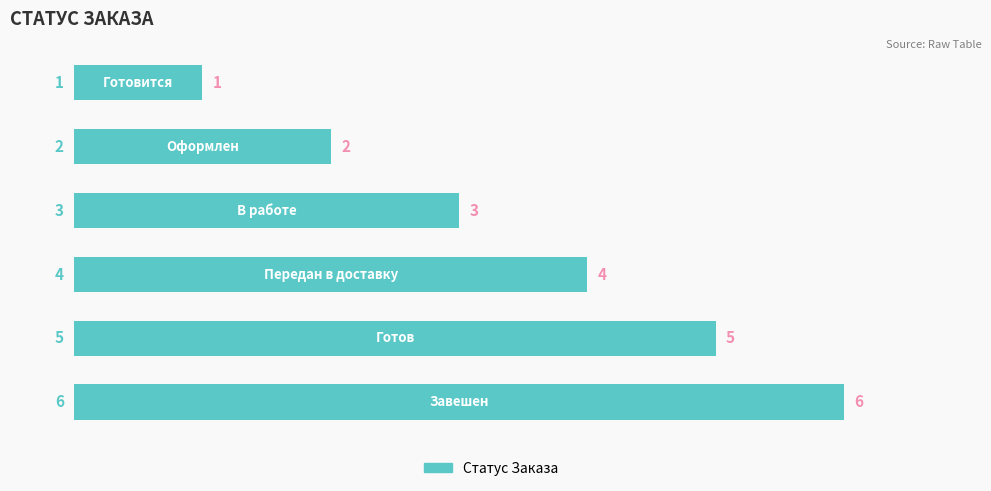

How many values are between 2 and 5?

4